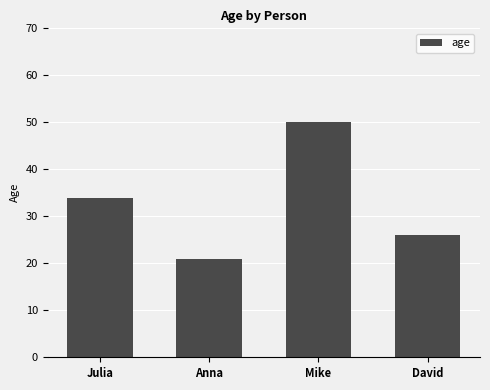

What is the value of the 4th bar from the left?

26